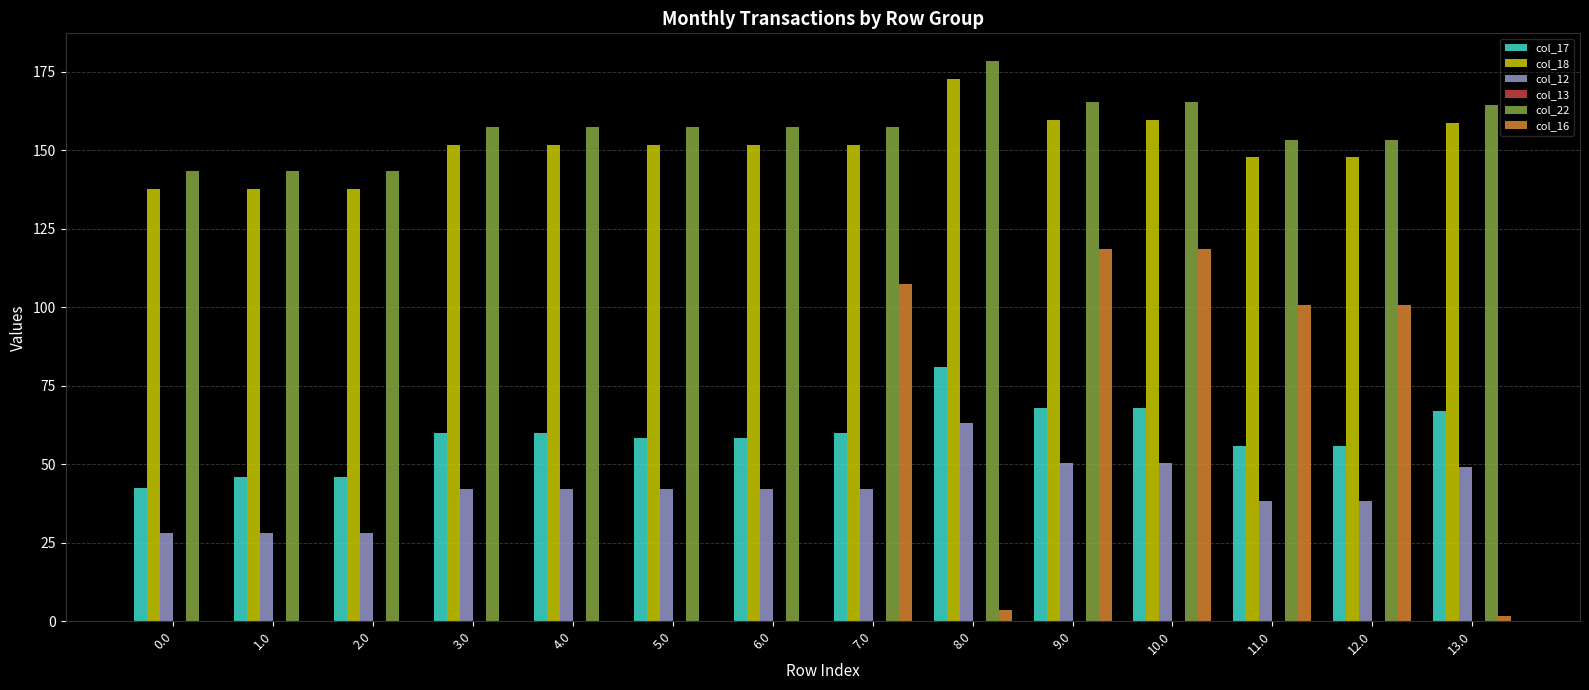

How many categories are shown in the chart?

14